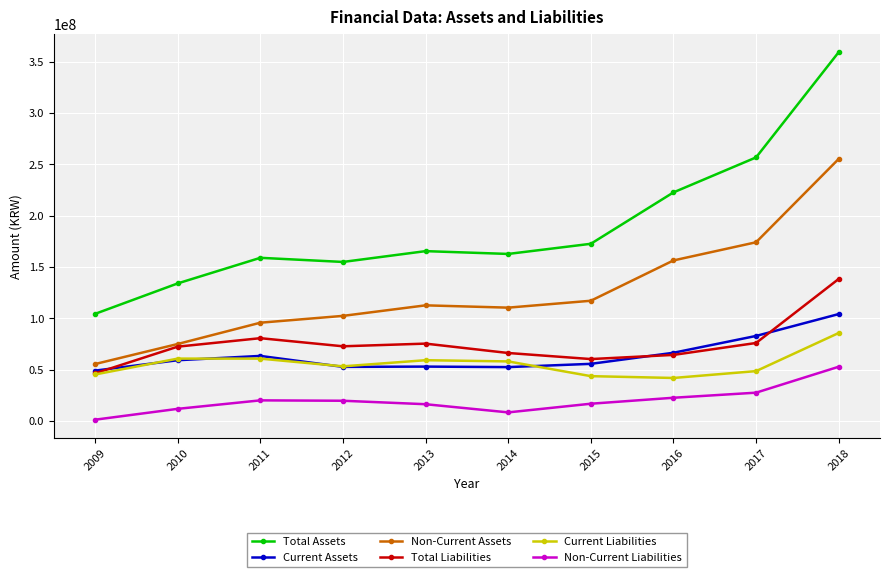

True or false: Non-Current Assets and Total Assets intersect in this chart.

False